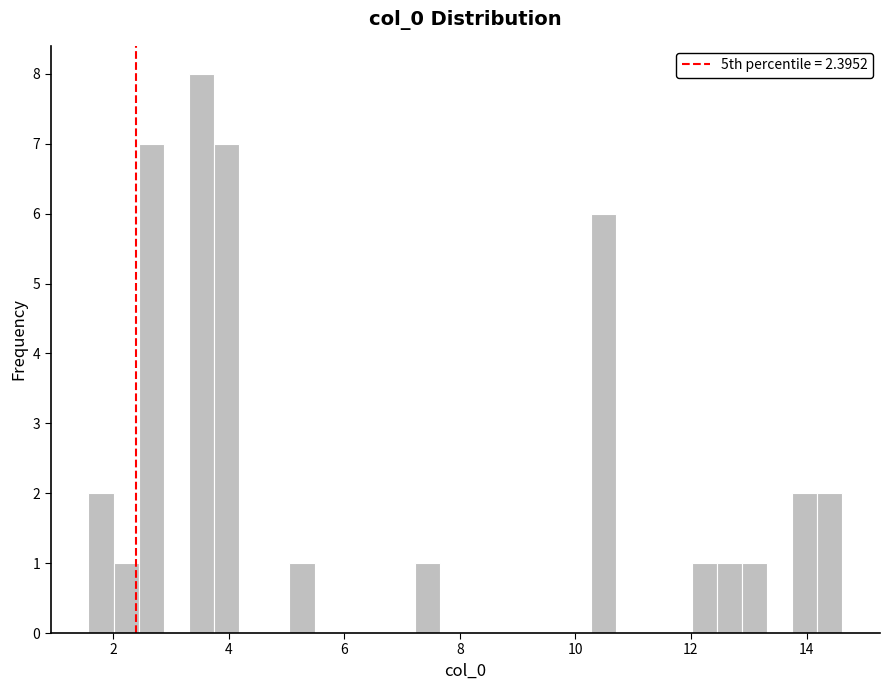

Read against the x-axis, roughly where is the centre of the tallest bar?

3.6